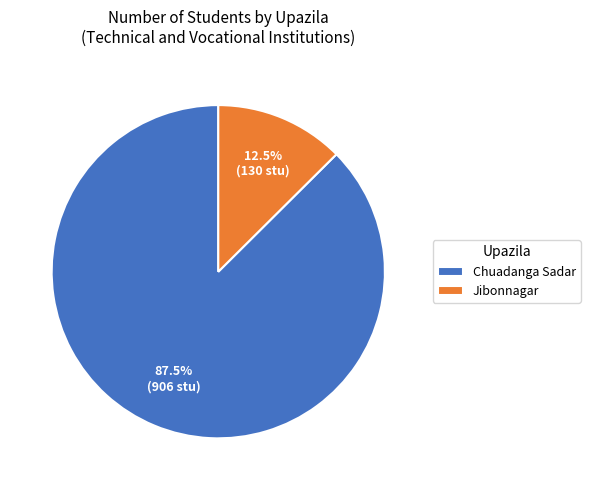

Which slice is the largest?

Chuadanga Sadar